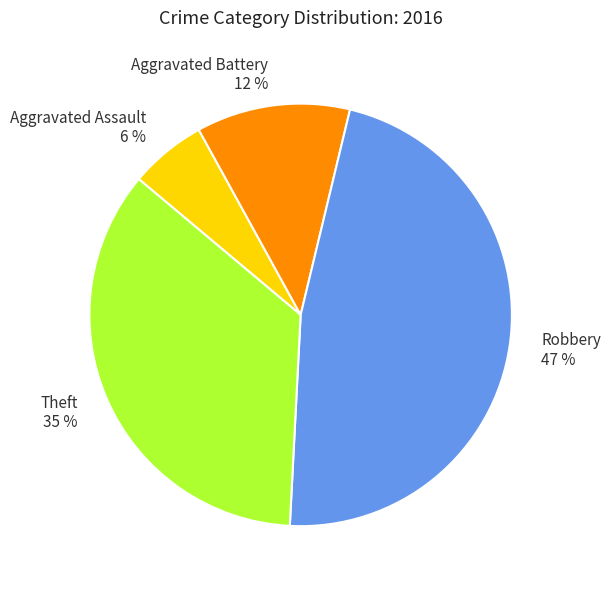

How many slices are in this pie chart?

4